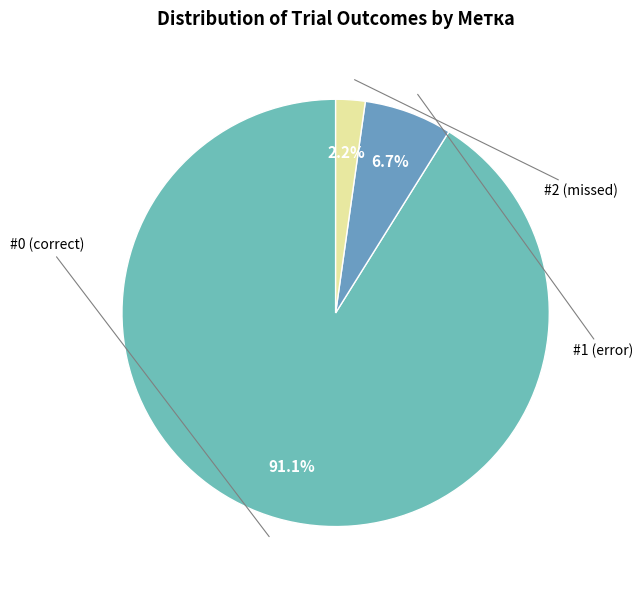

To the nearest percent, what portion does #1 represent?

7%